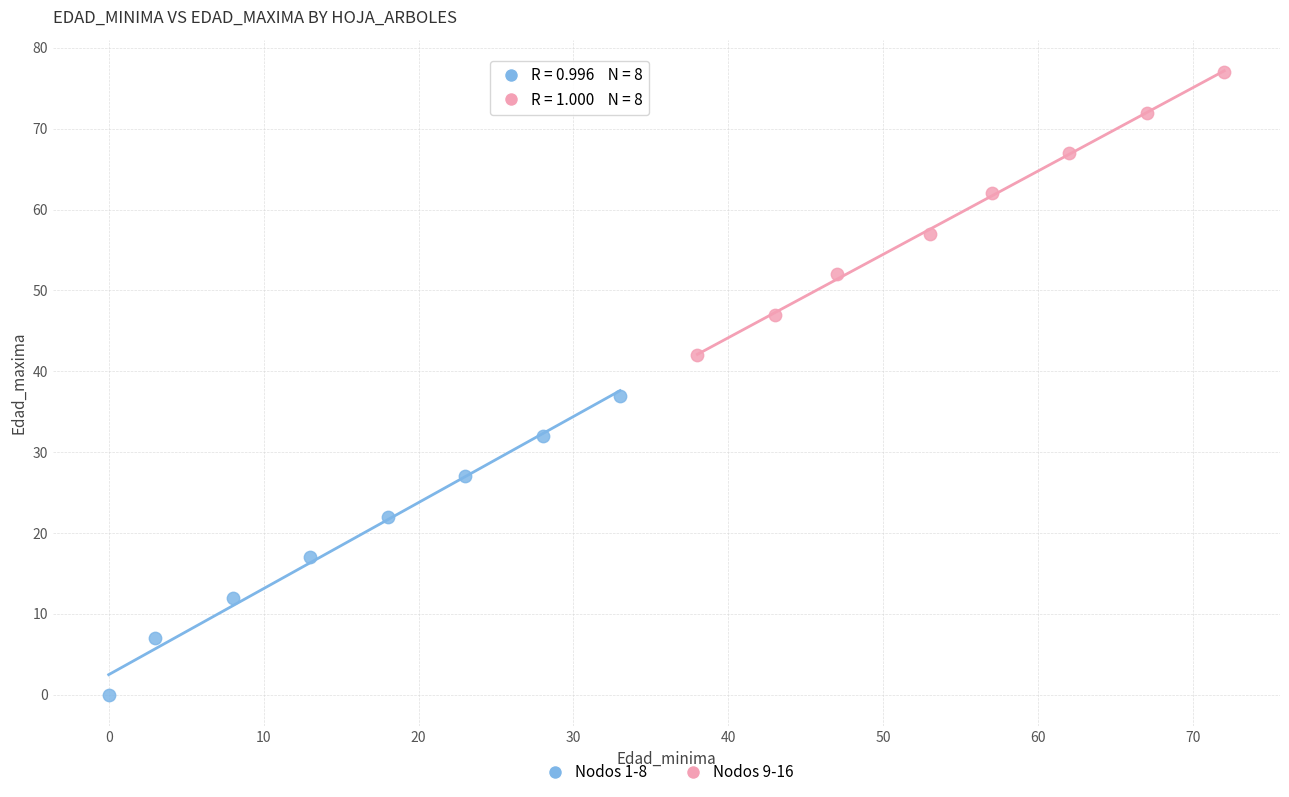

Which series has the largest Y range (max minus min)?

Nodos 1-8